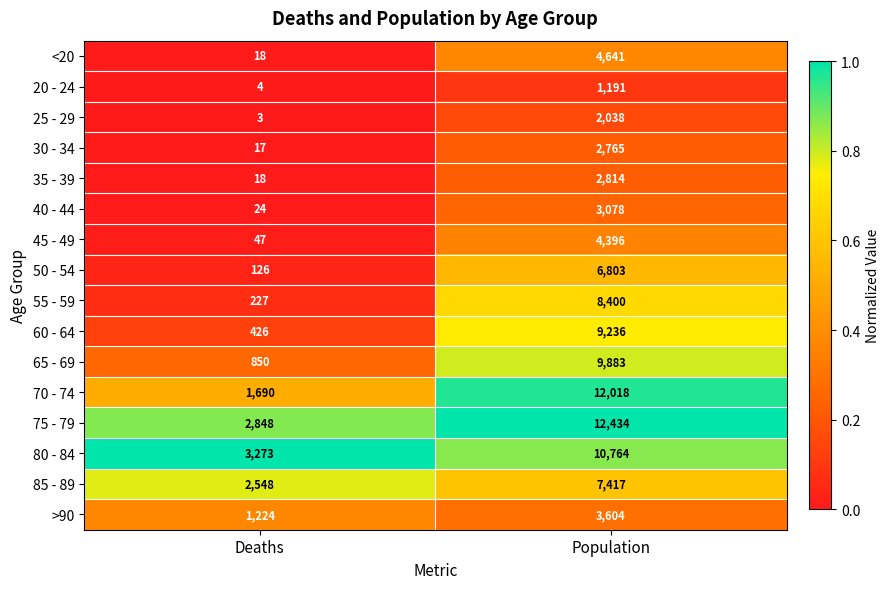

What is the sum of all 30 - 34 values?

2782